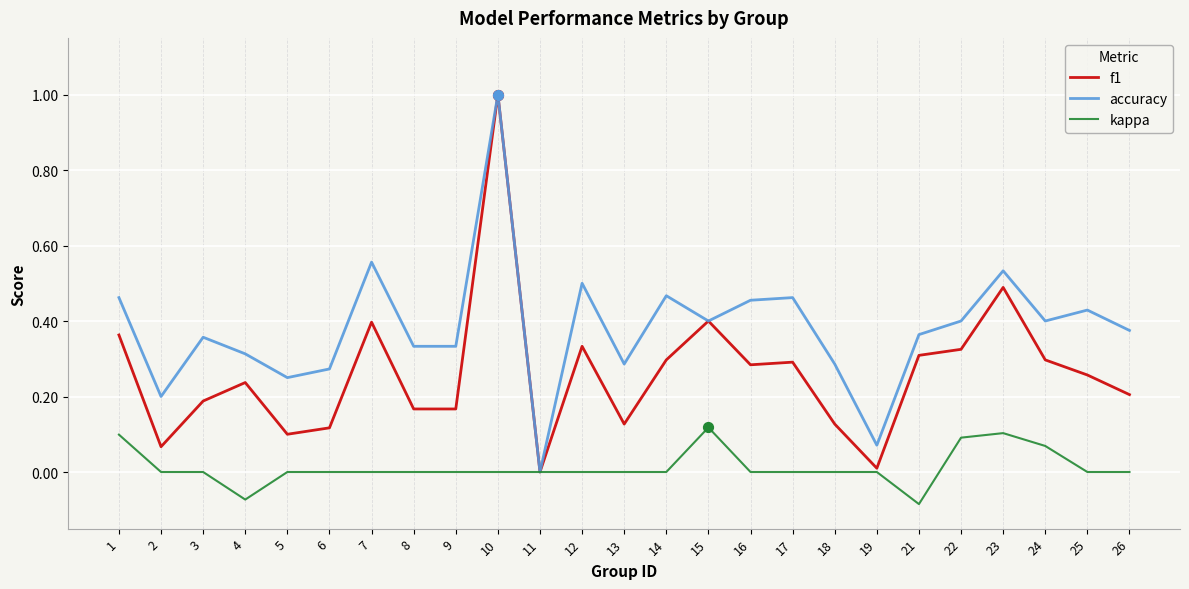

Which series has the largest total across all categories?

accuracy